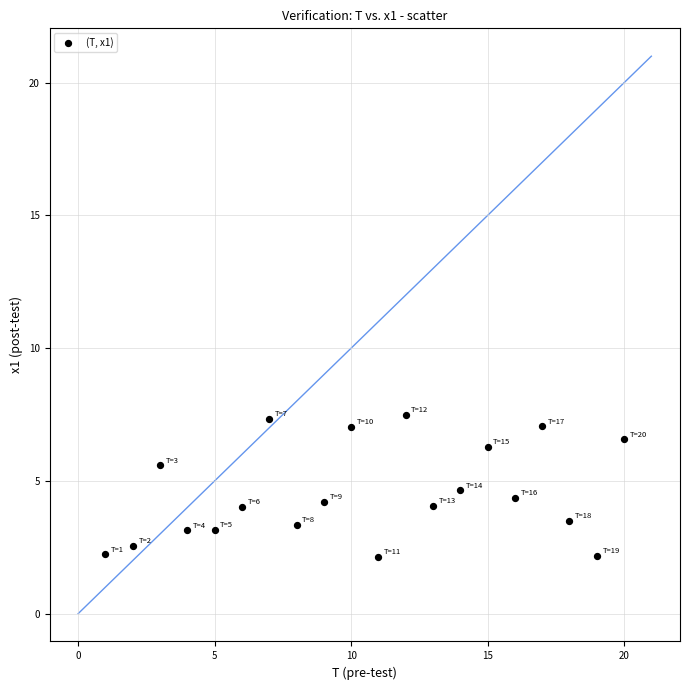

What is the range of X values (max minus min)?

19.0